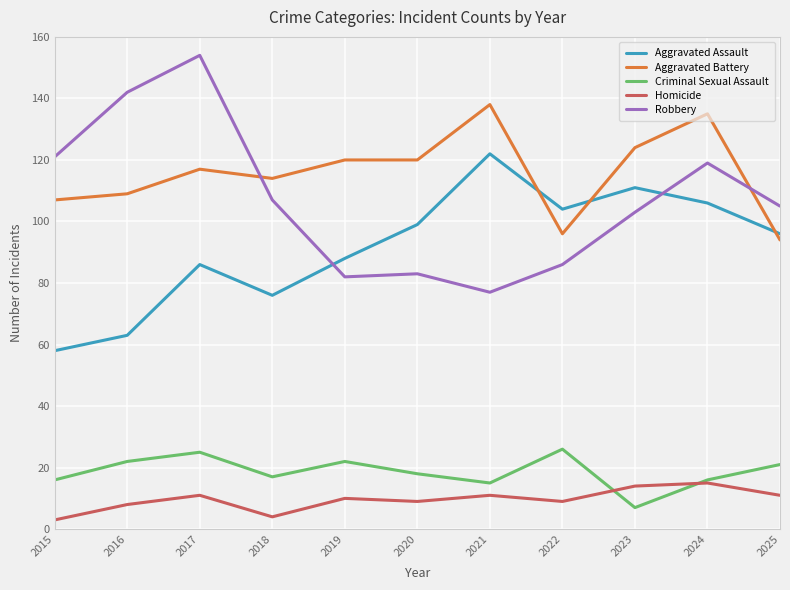

How many series are shown in this chart?

5